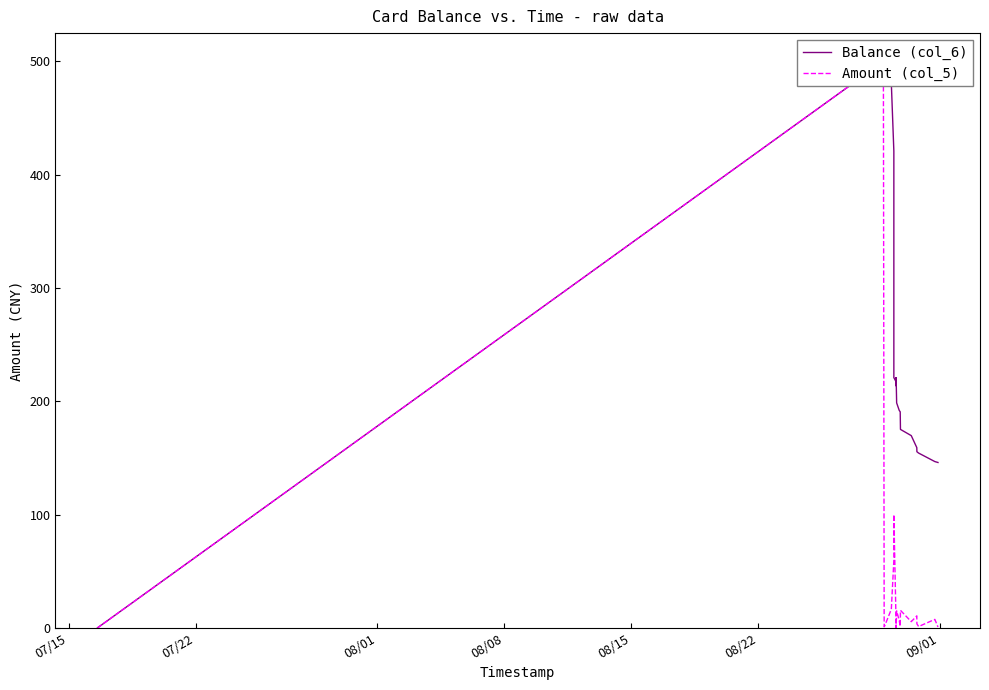

What are all the series names shown in the legend?

Balance (col_6), Amount (col_5)